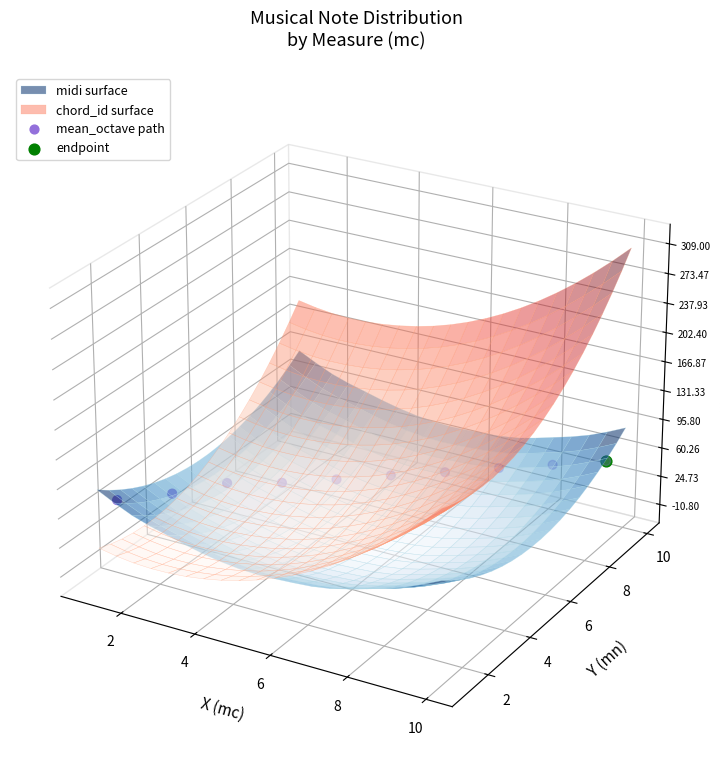

Between 8 and 2, which is larger?

8